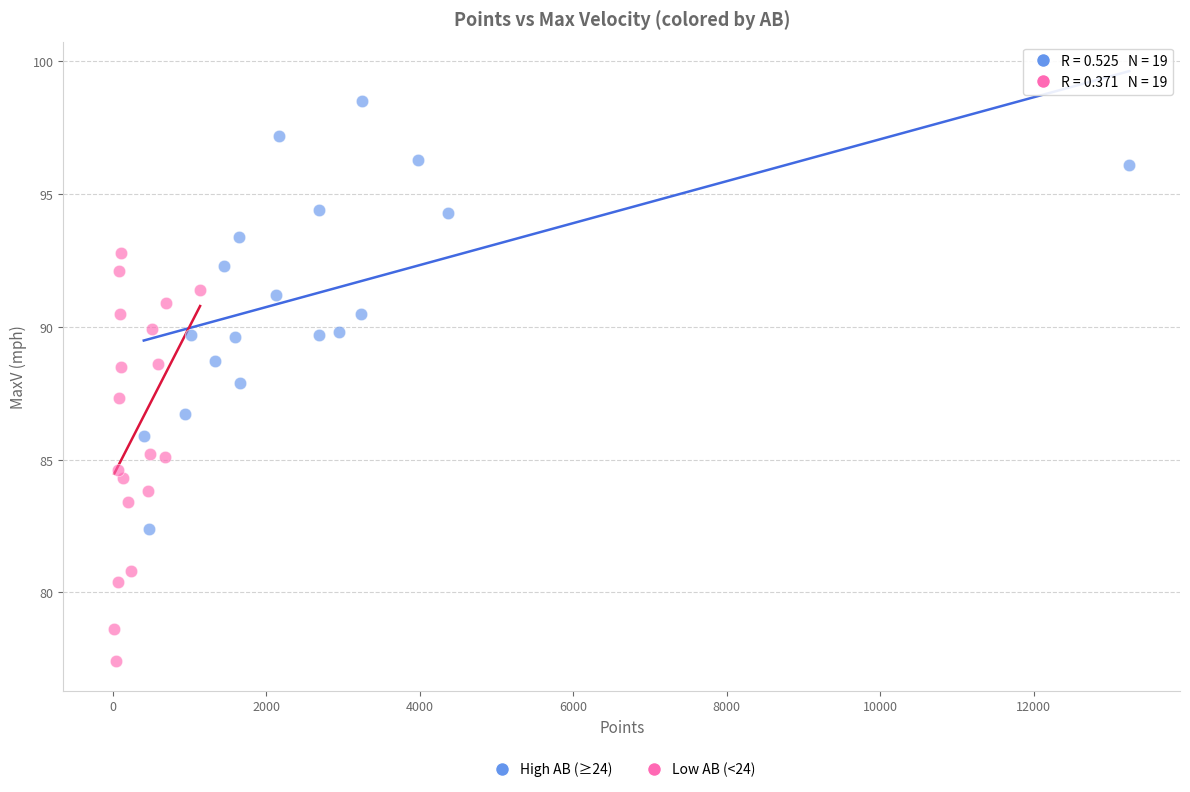

Which series reaches the maximum Y coordinate?

High AB (≥24)